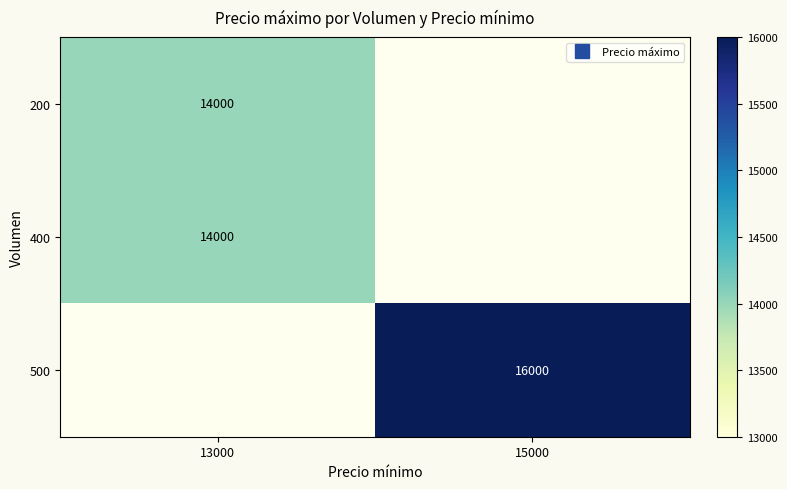

What is the smallest value displayed?

14000.0